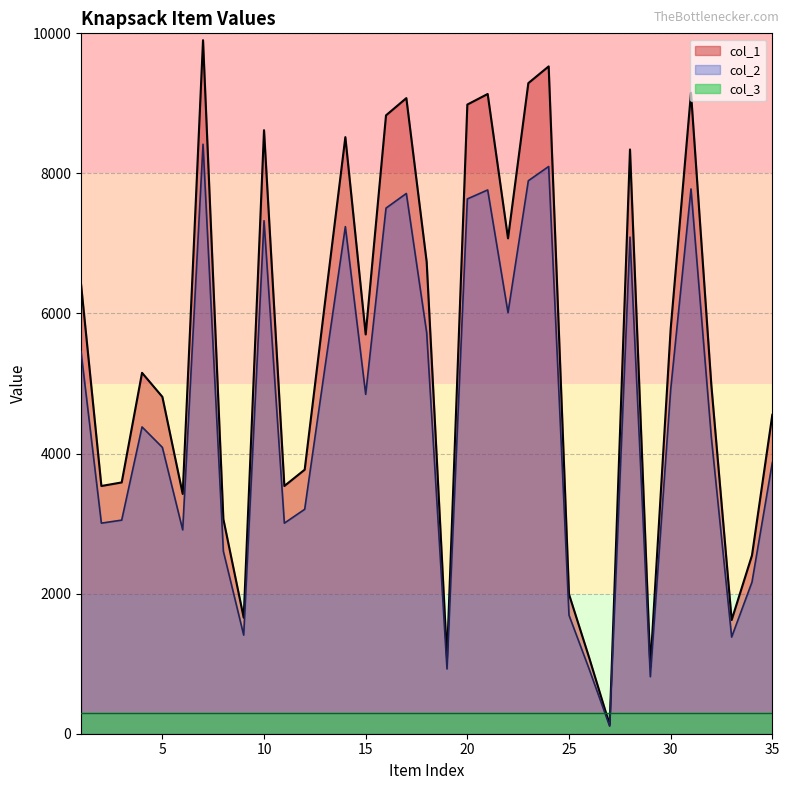

What is the sum of the col_1 values at 25 and 35?

6545.0